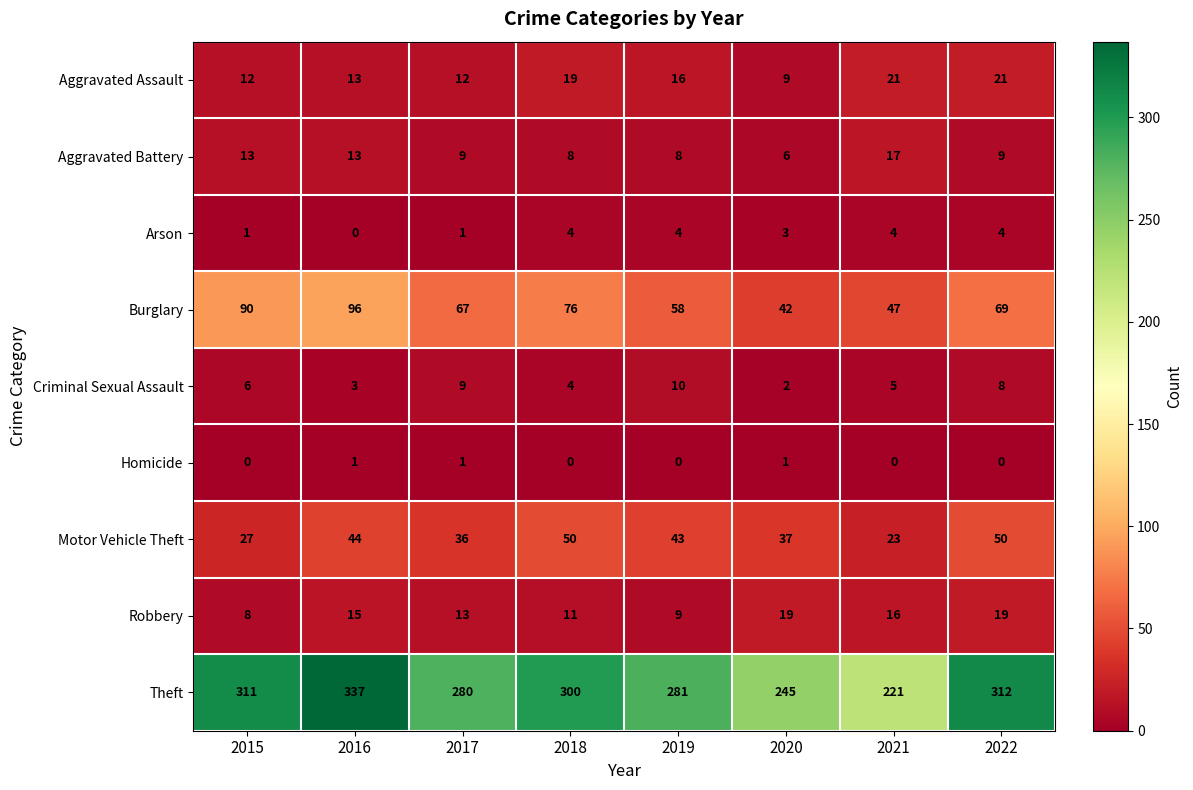

What is the difference between the maximum and second lowest values in the Aggravated Battery series?

9